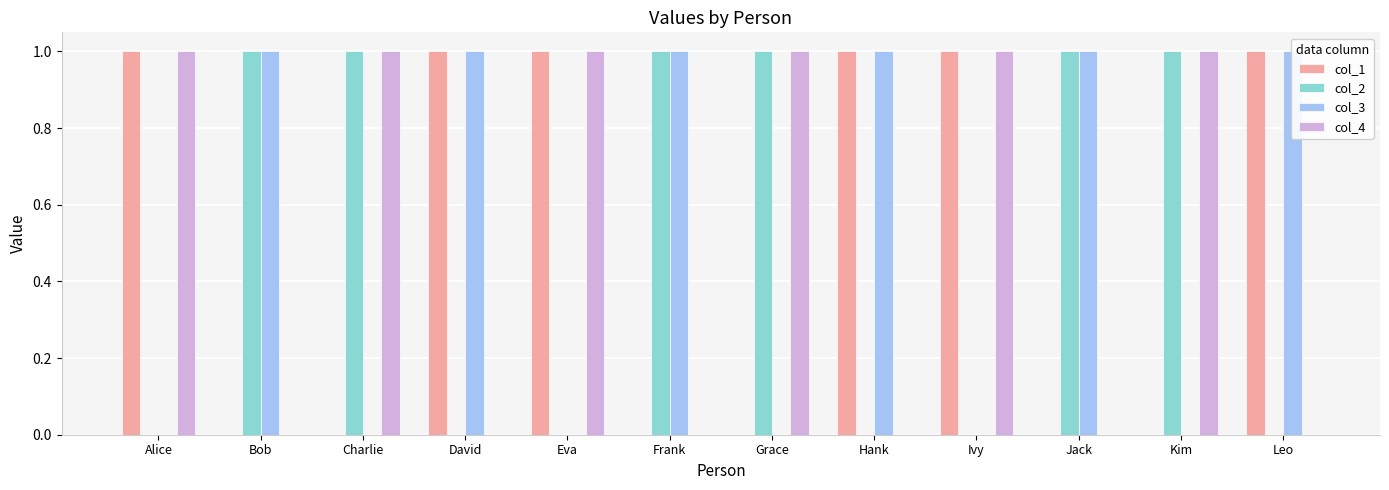

Is it true that col_4 equals 0 at Grace?

False